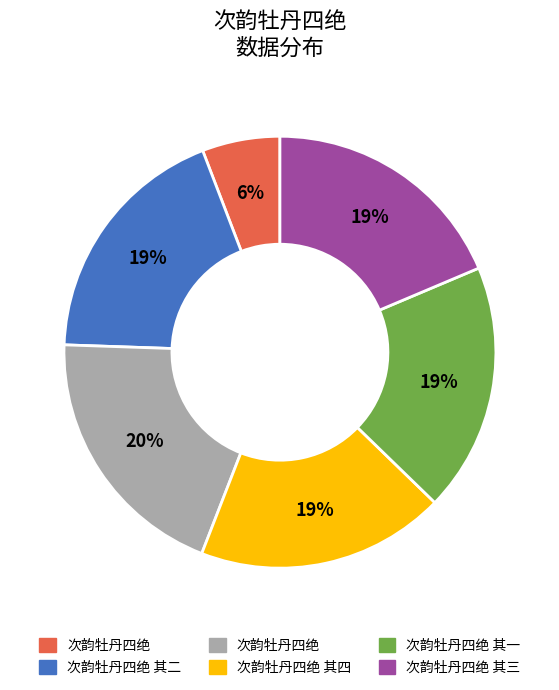

Is there a majority slice in this chart?

No